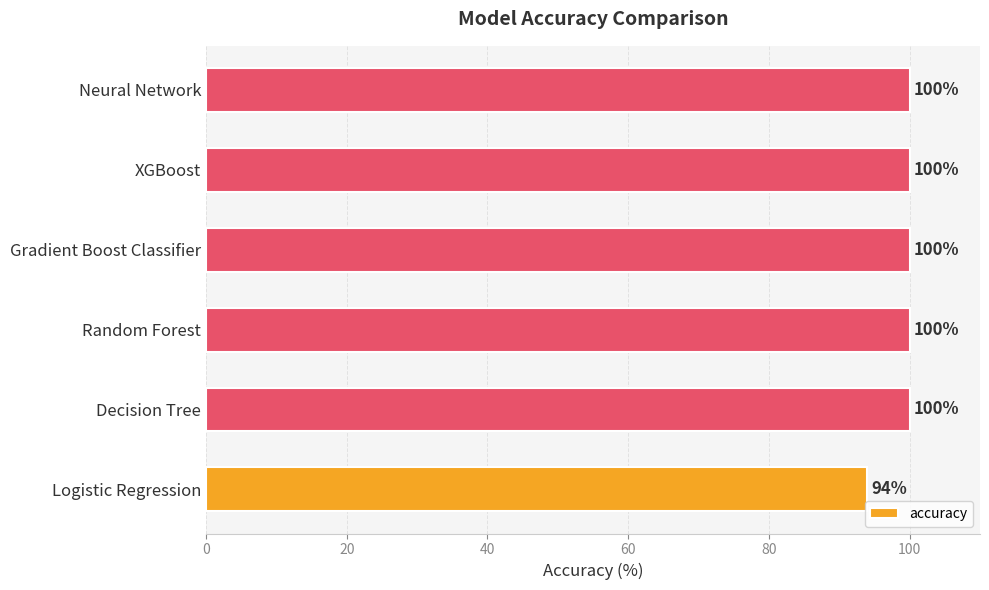

Reading top to bottom, extract all data points from this chart.

100	100	100	100	100	94